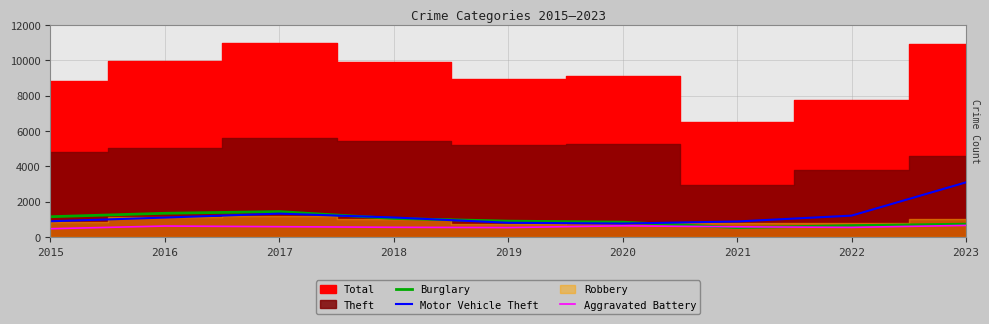

What is the average value of the Aggravated Battery series?

576